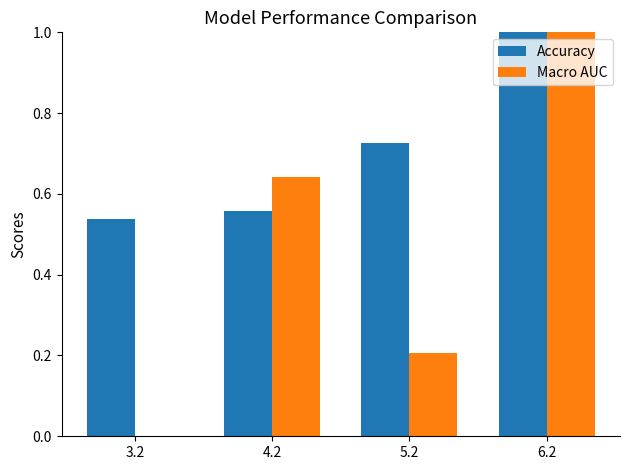

What is the greatest value displayed?

1.0